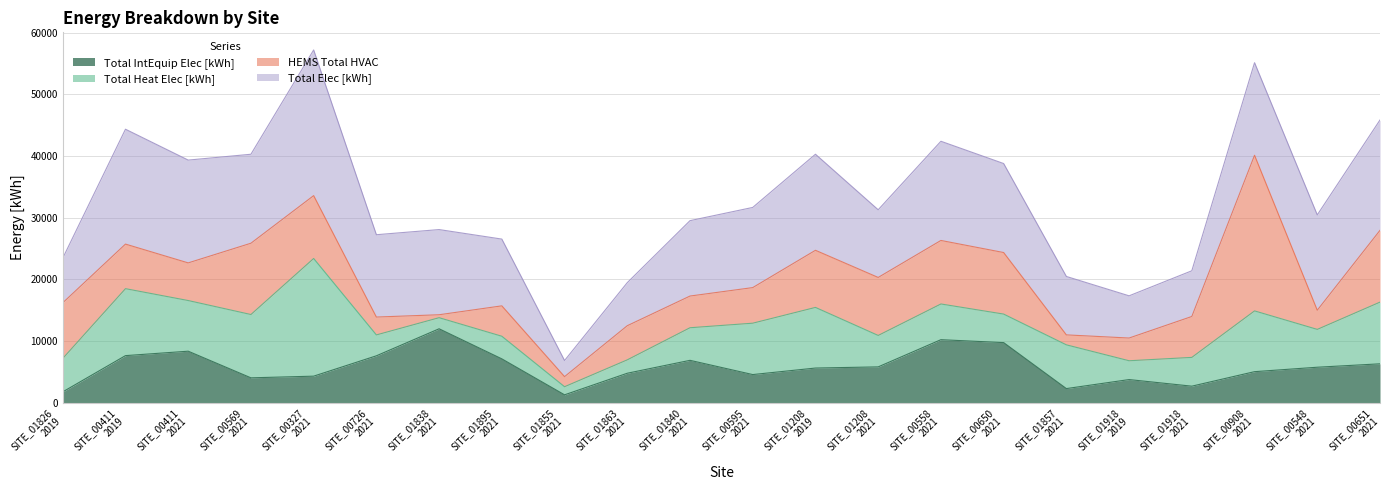

What is the lowest value of the Total IntEquip Elec [kWh] series?

1283.1